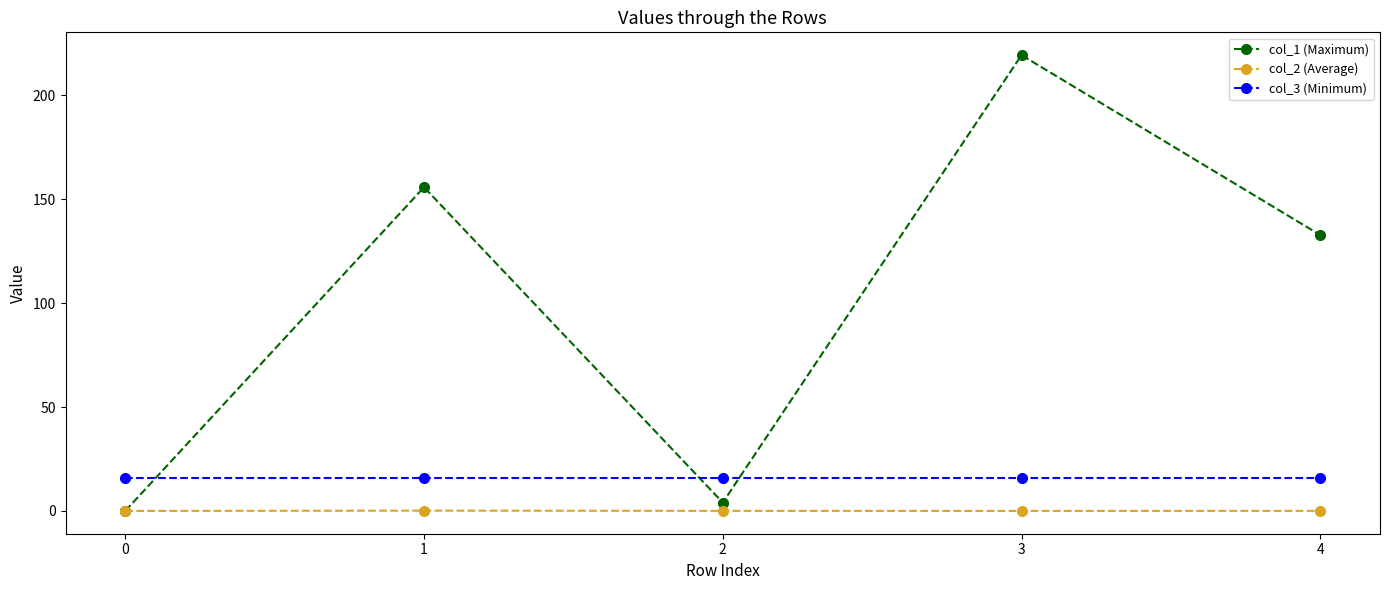

At which category is the sum across all series the highest?

3